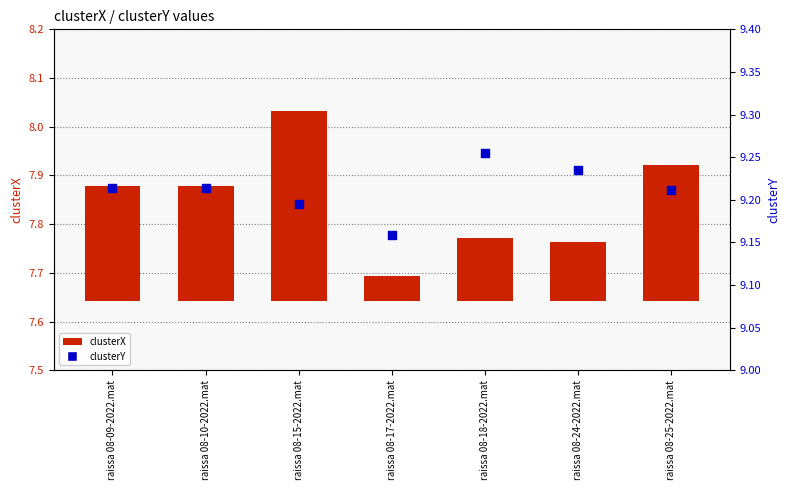

What are all the series names shown in the legend?

clusterX, clusterY